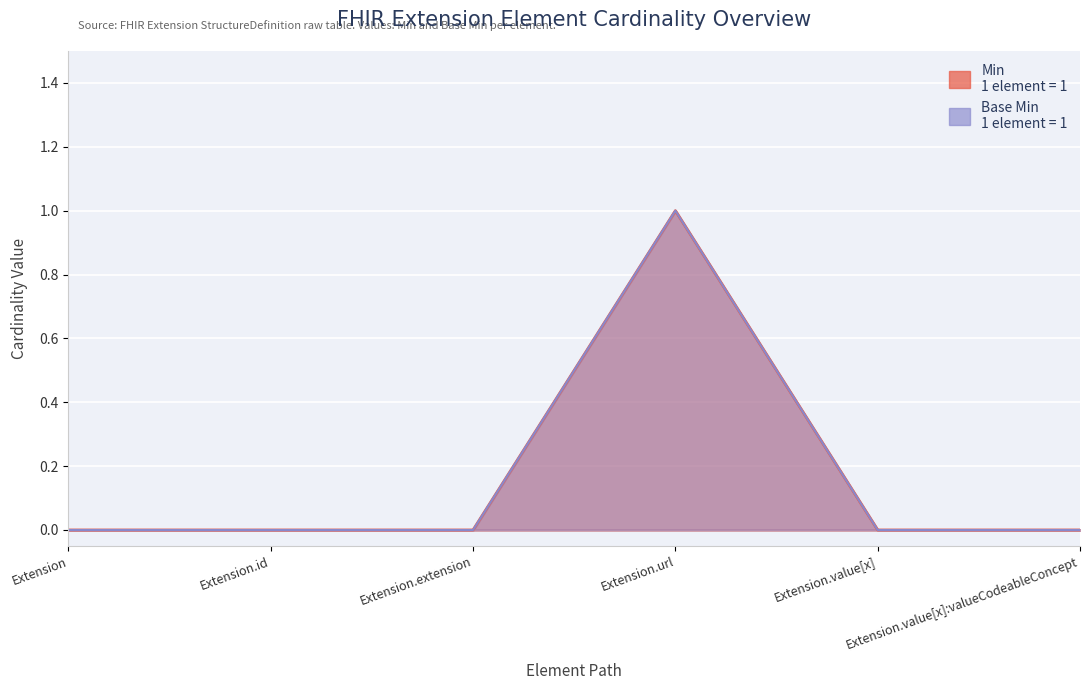

True or false: Base Min and Min cross at least once.

False